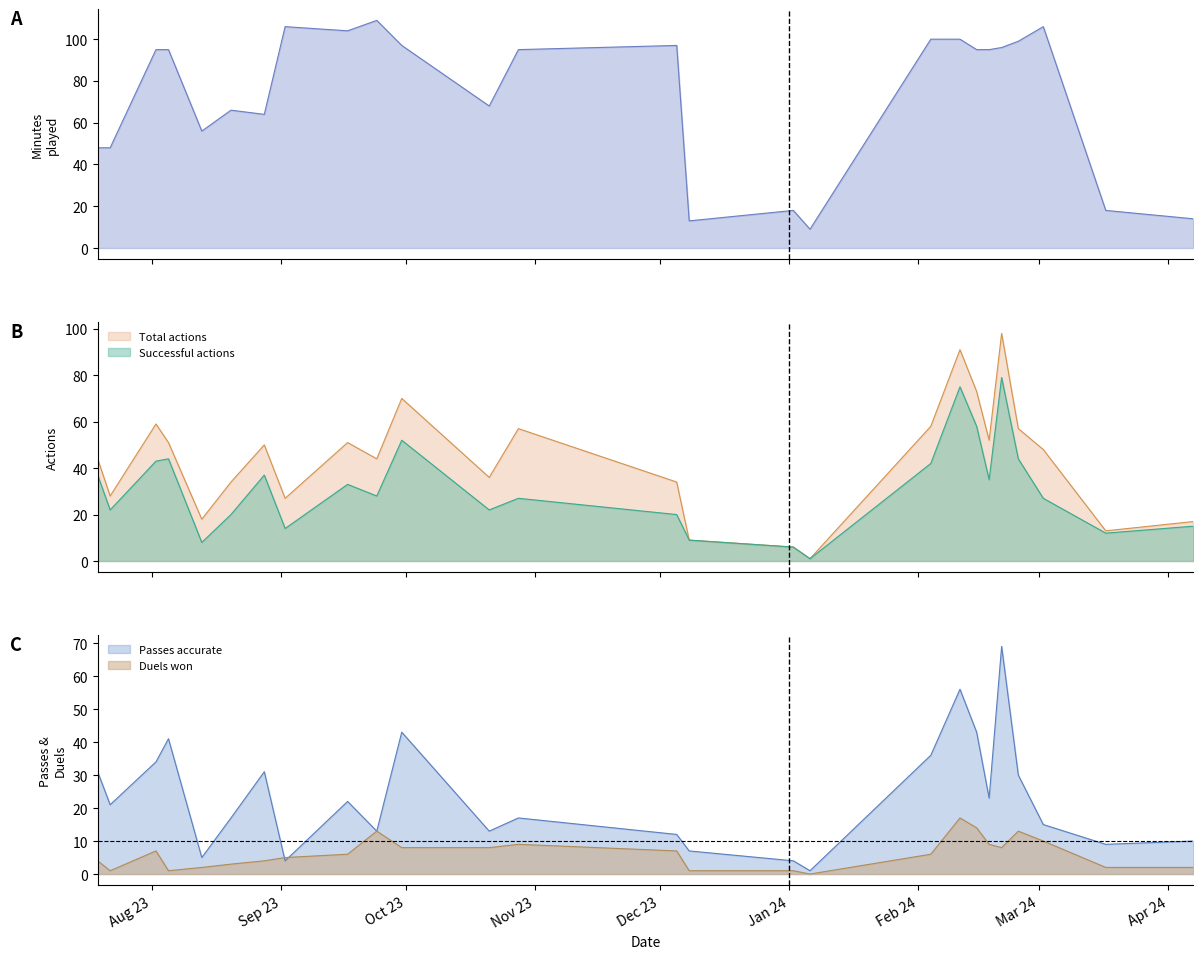

Which series has the largest range (max minus min)?

Minutes played